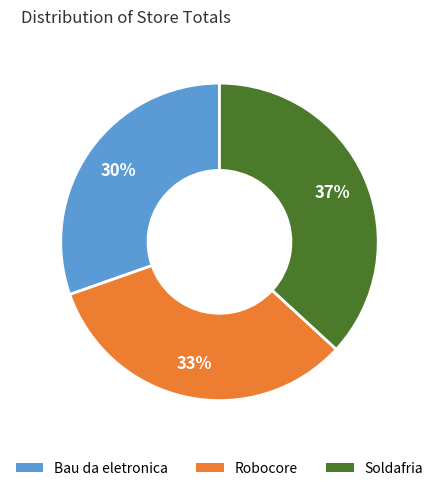

The Soldafria slice represents 31% of the pie. True or false?

False